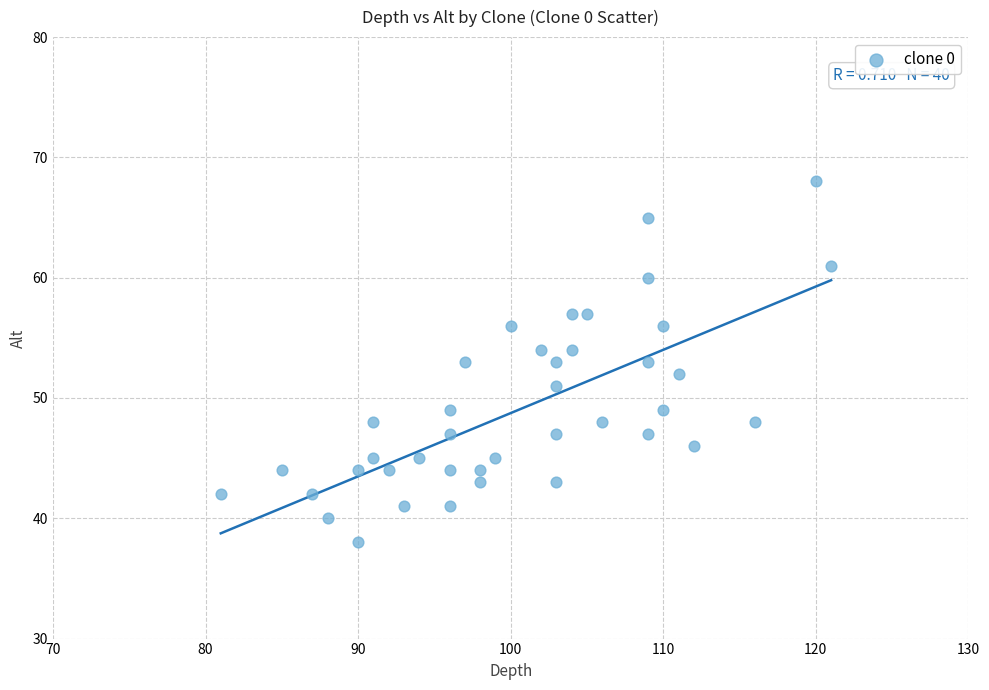

What is the range of X values (max minus min)?

40